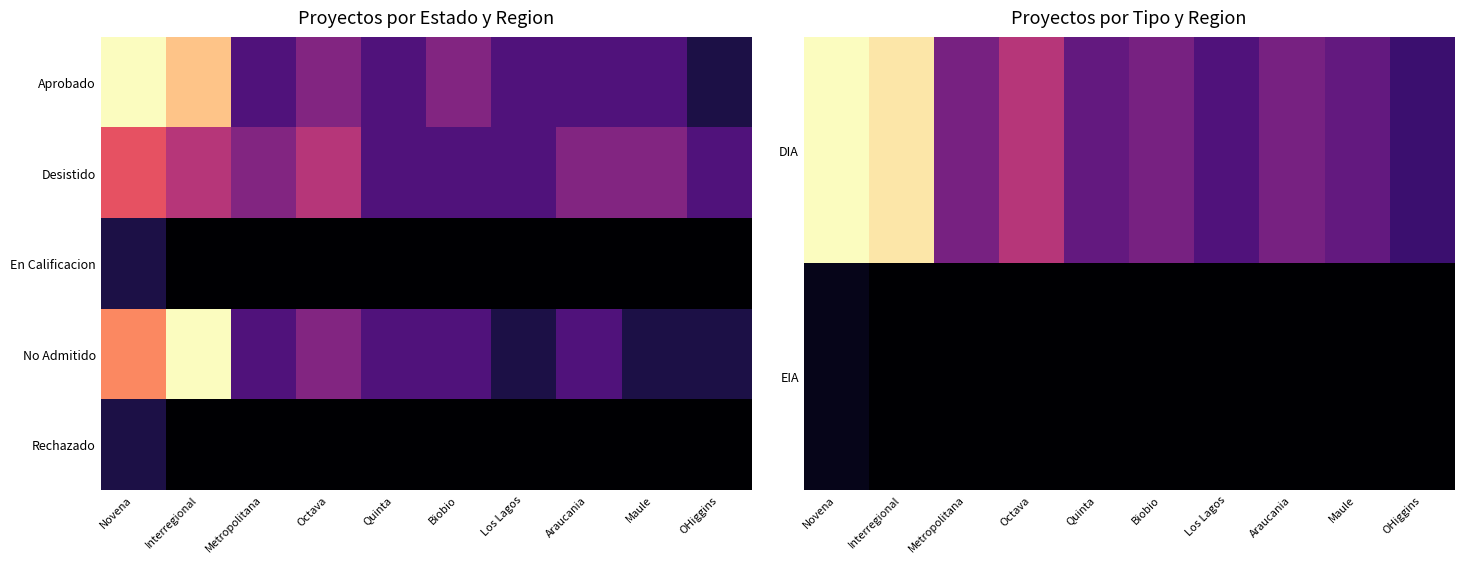

What is the spread (max minus min) of values at Interregional?

19